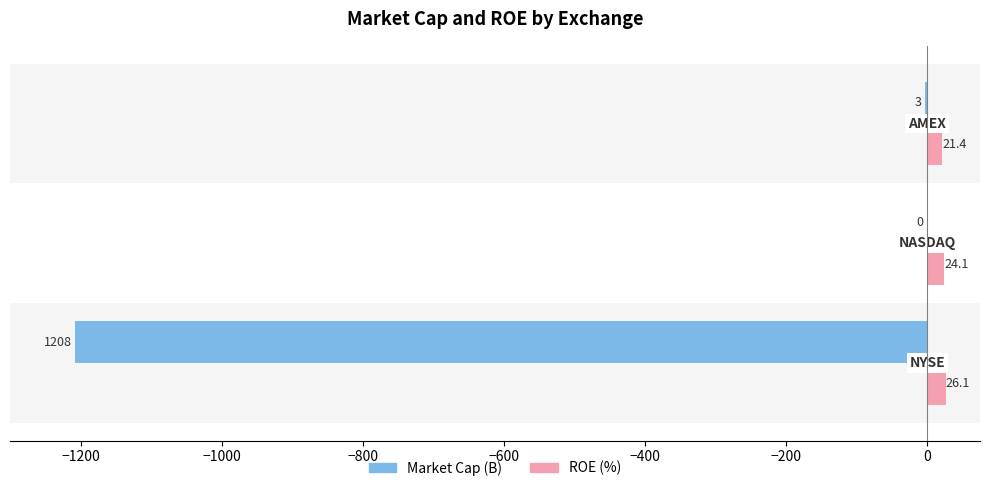

What is the maximum value for ROE (%)?

26.1